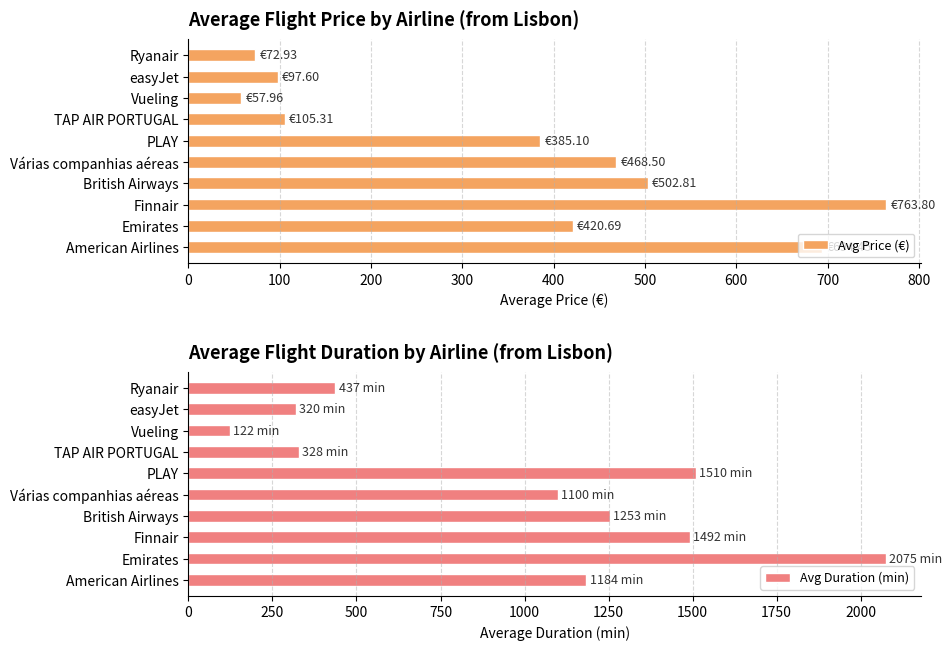

At which label is Avg Price (€) closest to 410?

Emirates